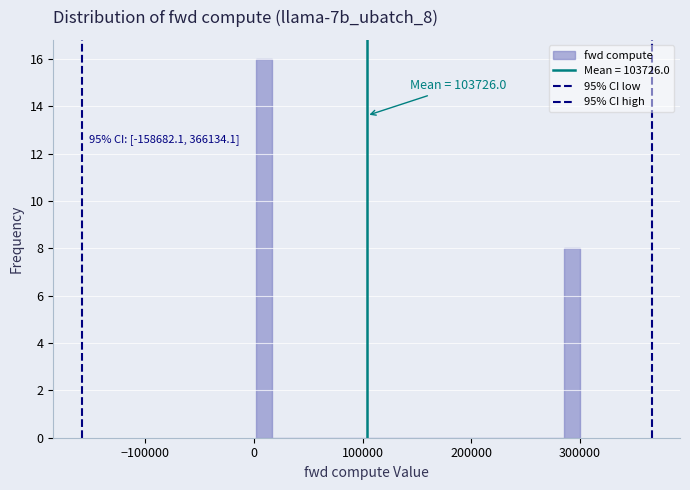

Read against the x-axis, roughly where is the centre of the tallest bar?

10000